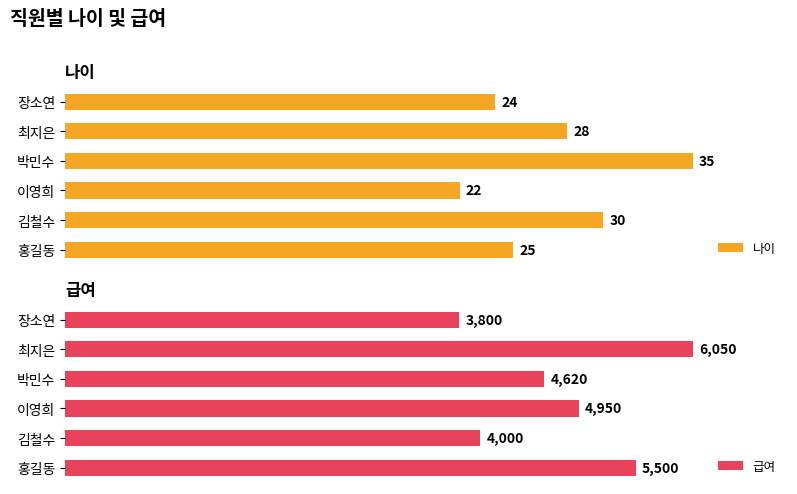

At which label is 나이 closest to 28?

최지은